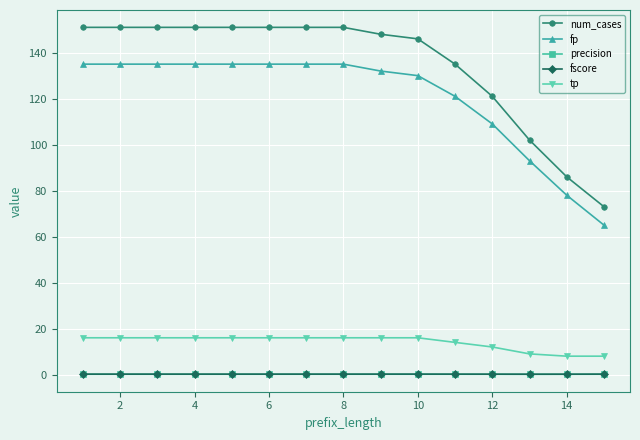

What is the lowest value of the fp series?

65.0